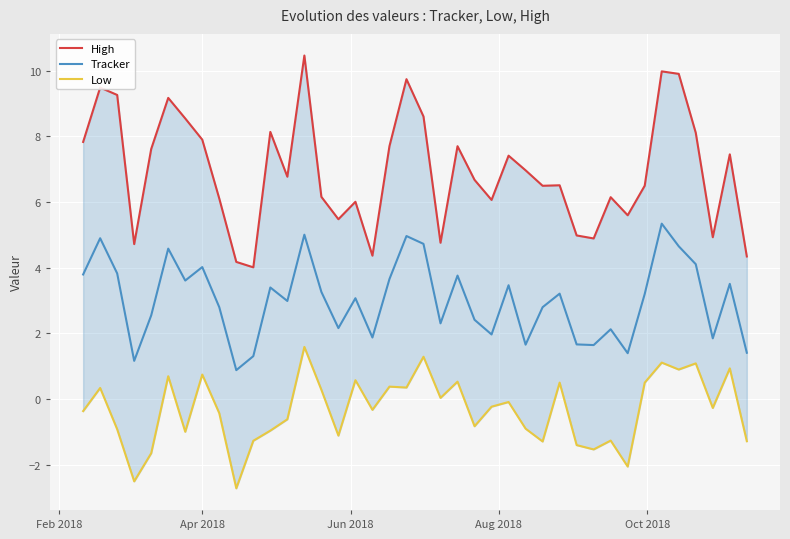

What is the value of the Tracker point at the 32nd from the left?

2.1